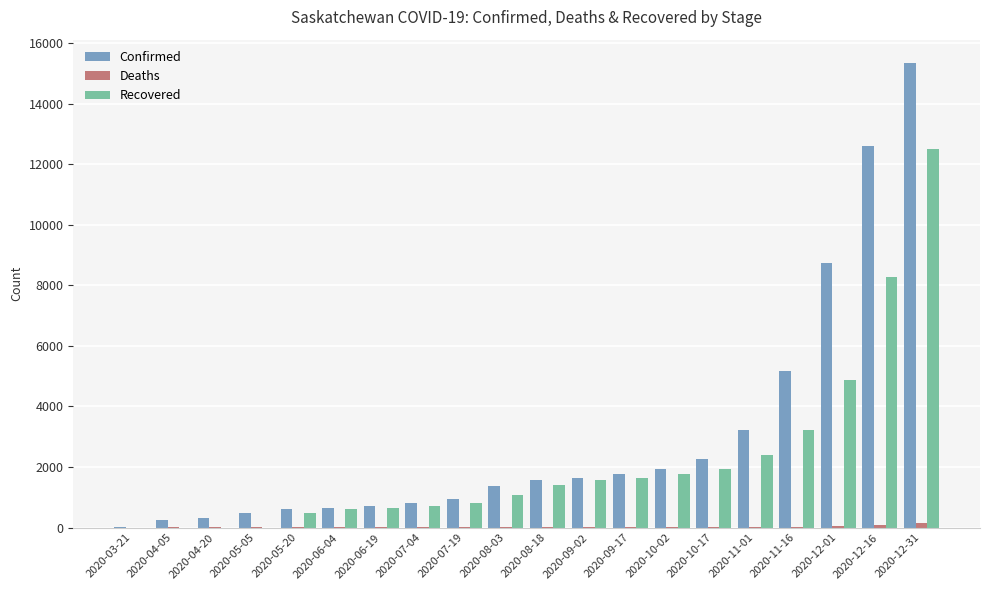

The value of Confirmed at 2020-12-01 is 12910. True or false?

False